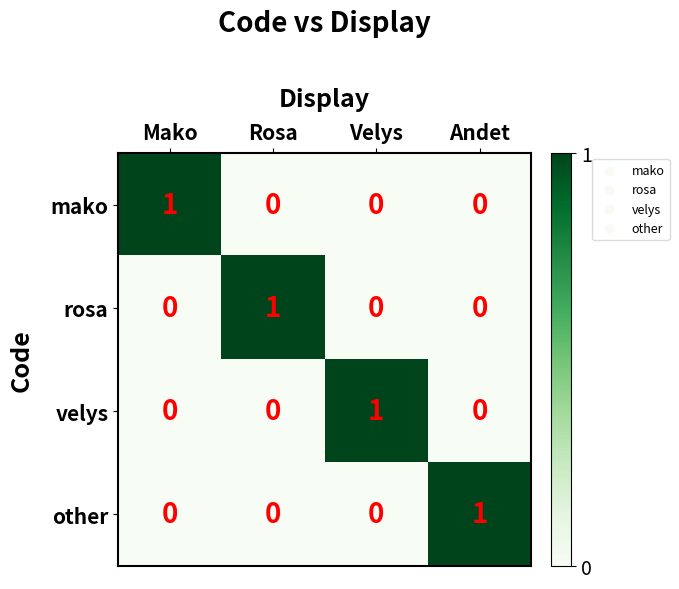

Count the number of data series in this chart.

4